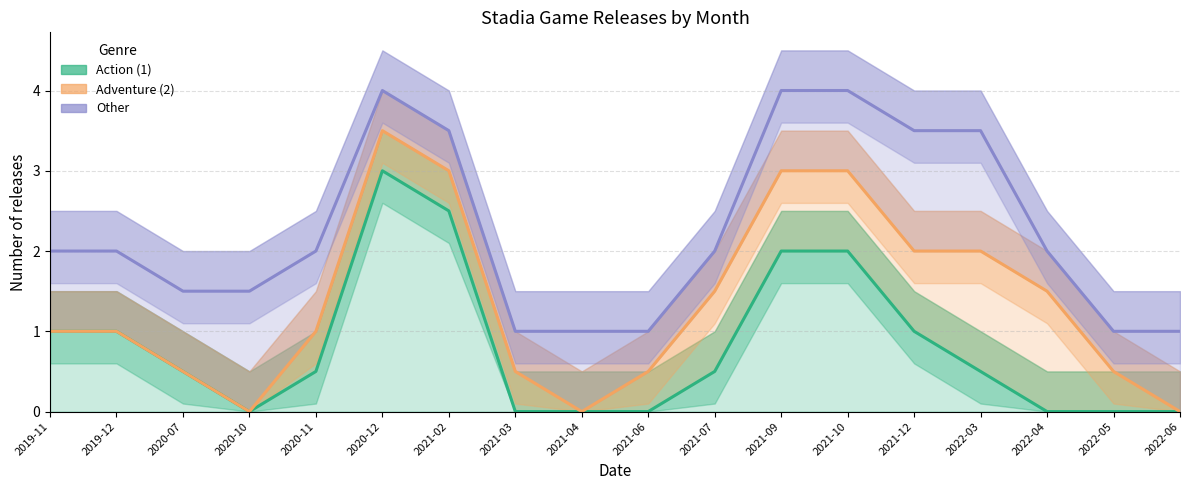

What is the difference between the second highest and minimum values in the Adventure (2) series?

3.0